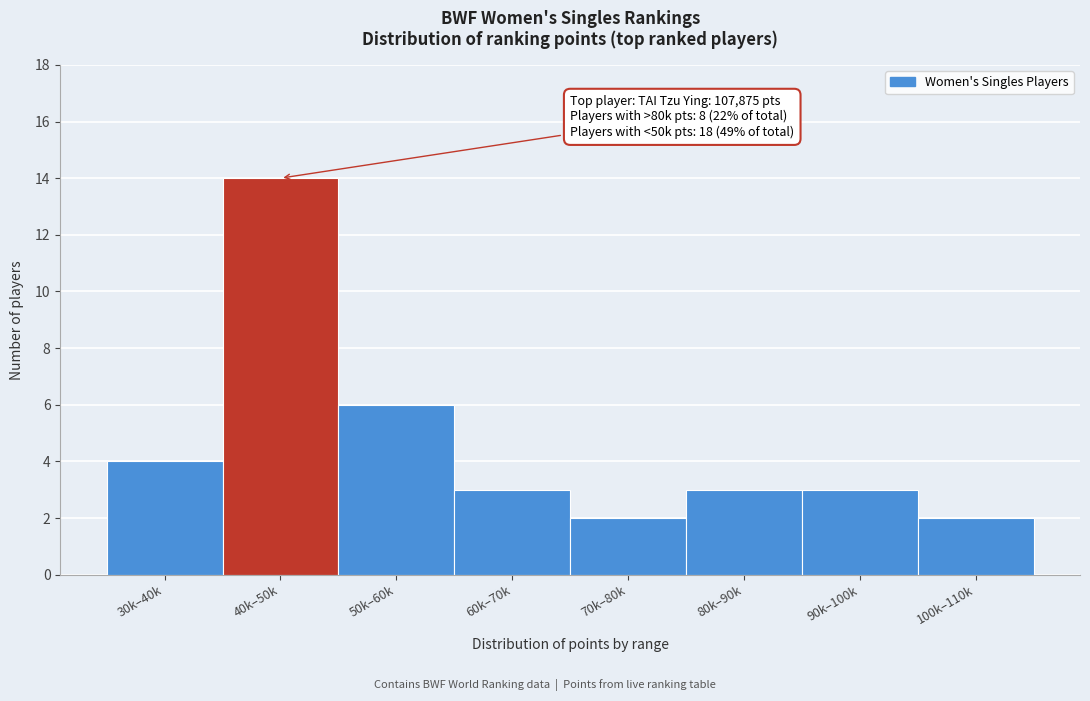

Reading left to right, what are all the values shown in this chart?

30k–40k=4	40k–50k=14	50k–60k=6	60k–70k=3	70k–80k=2	80k–90k=3	90k–100k=3	100k–110k=2